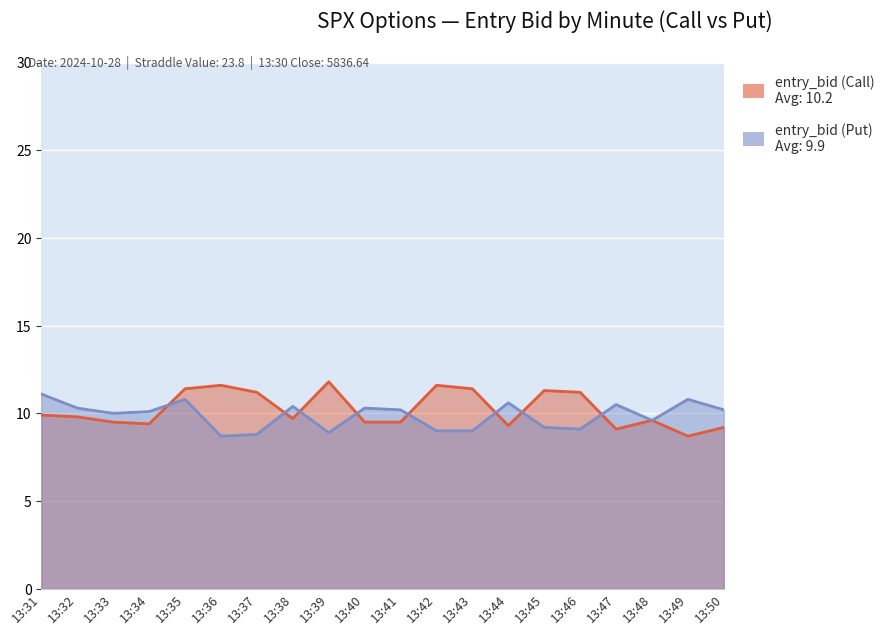

How many series are shown in this chart?

2